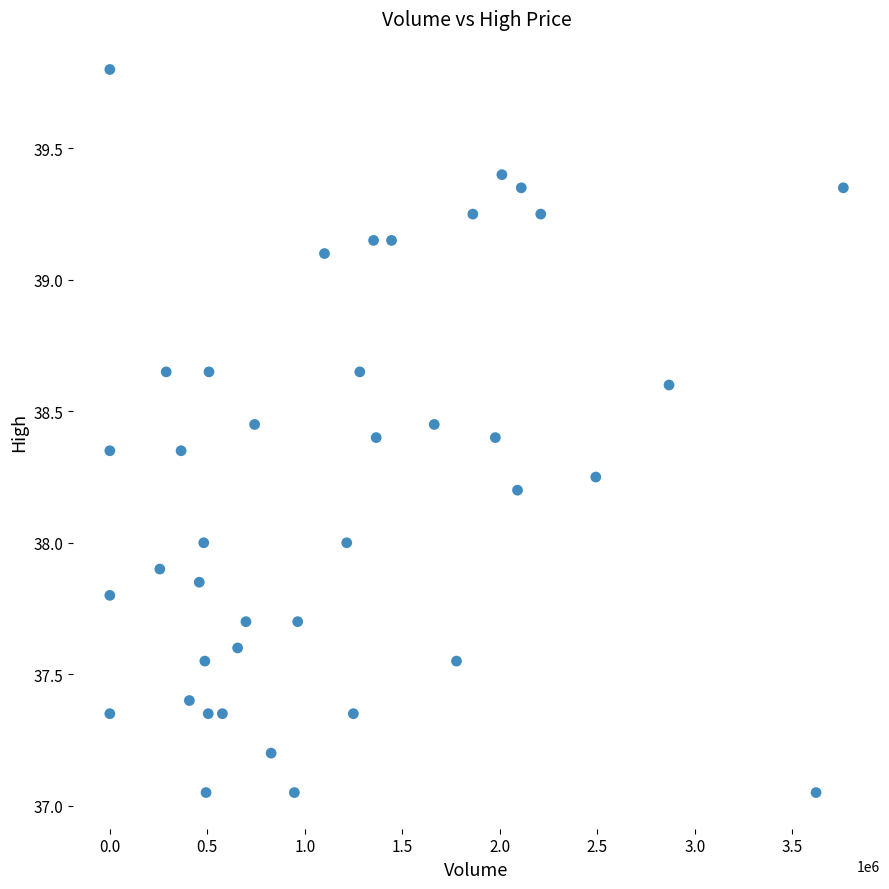

What is the range of X values (max minus min)?

3761745.0